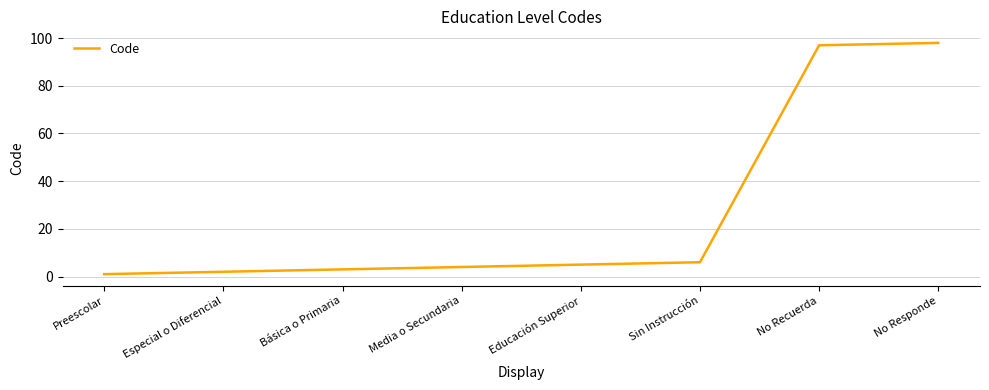

True or false: there are more than 1 points higher than both neighbors.

False